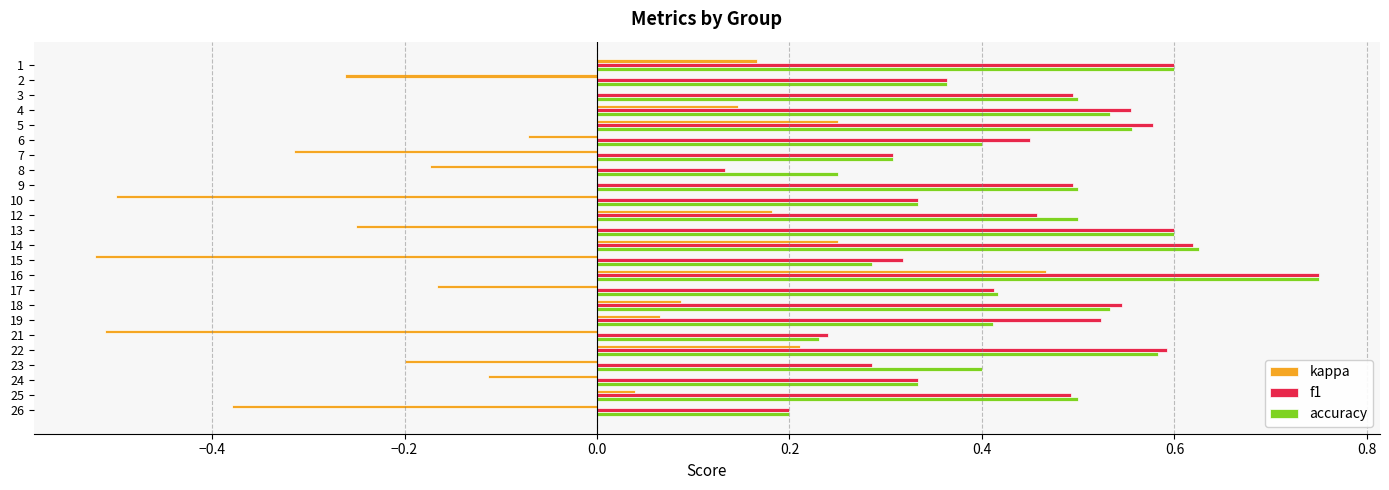

What is the sum of all f1 values?

10.7